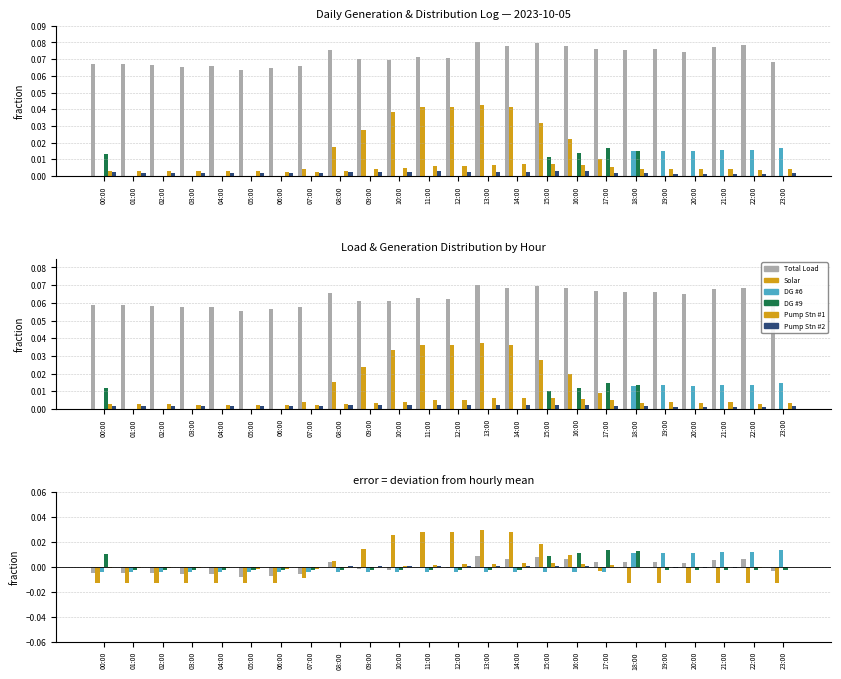

How many bars are there in each group?

6